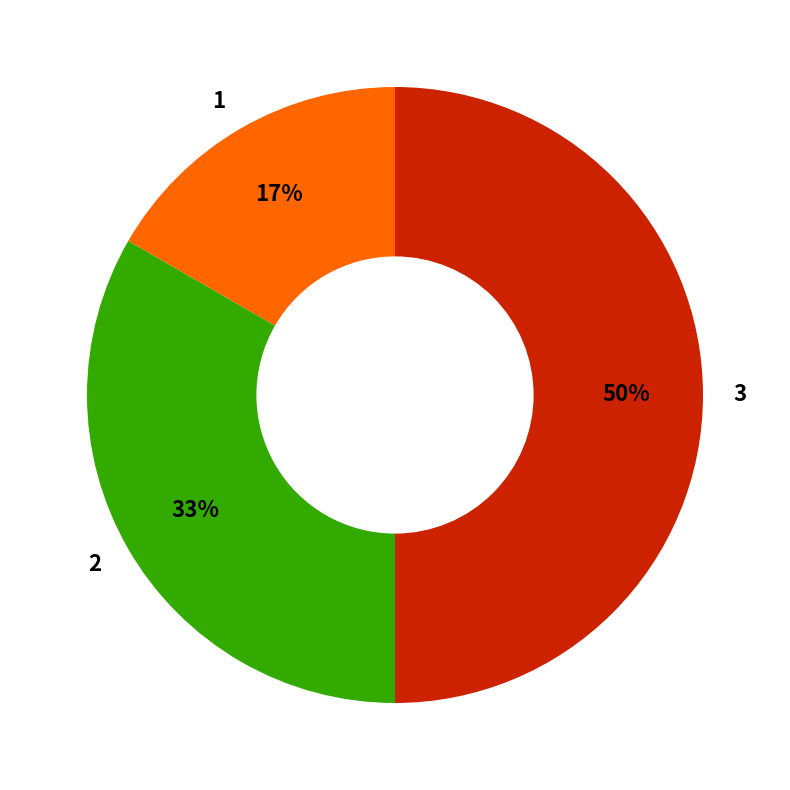

What is the smallest slice in the pie chart?

1